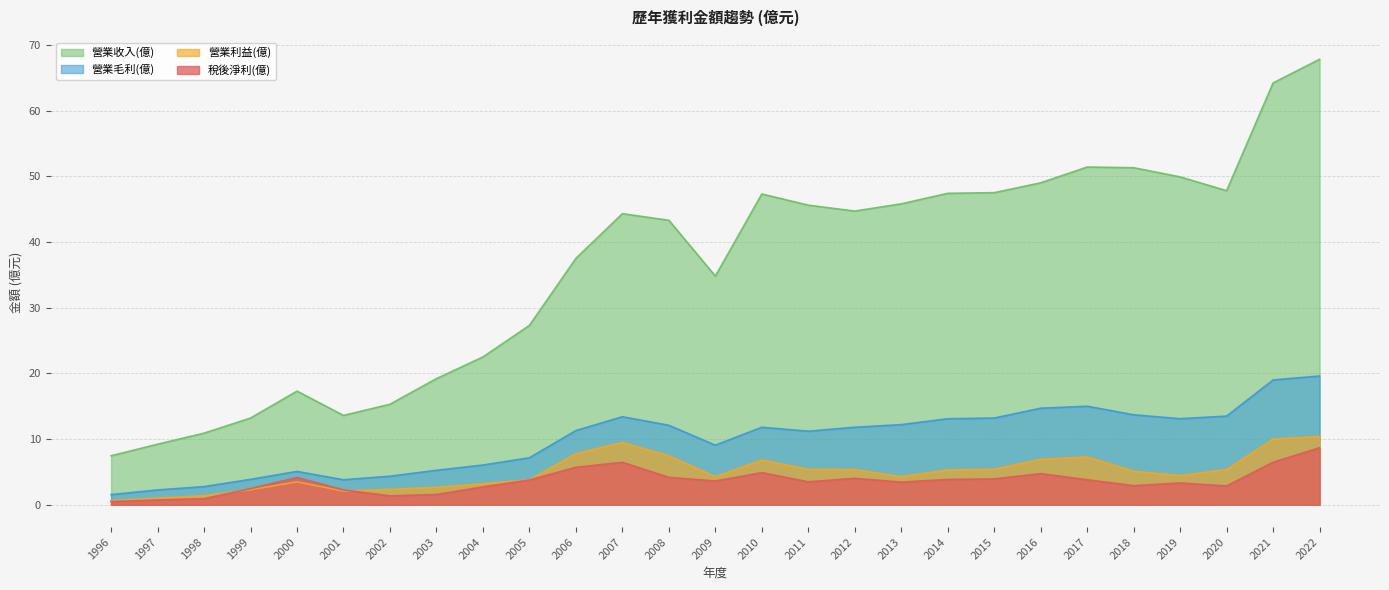

Count the number of categories in the chart.

27